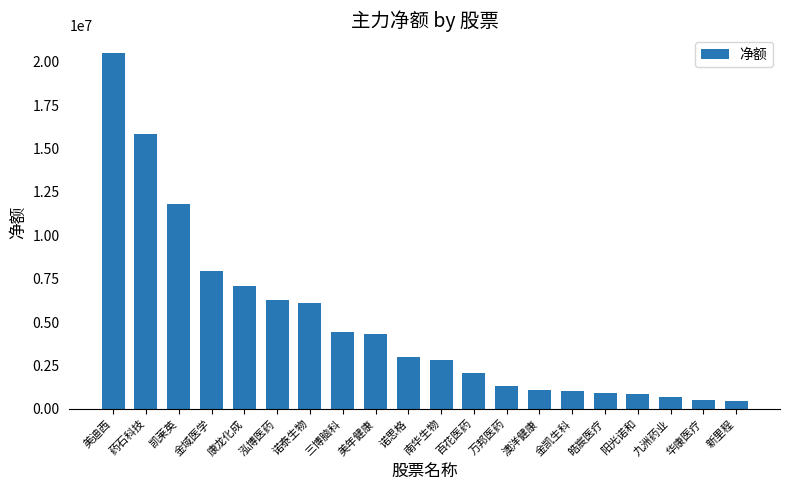

At which category does the chart reach its peak across all series?

美迪西